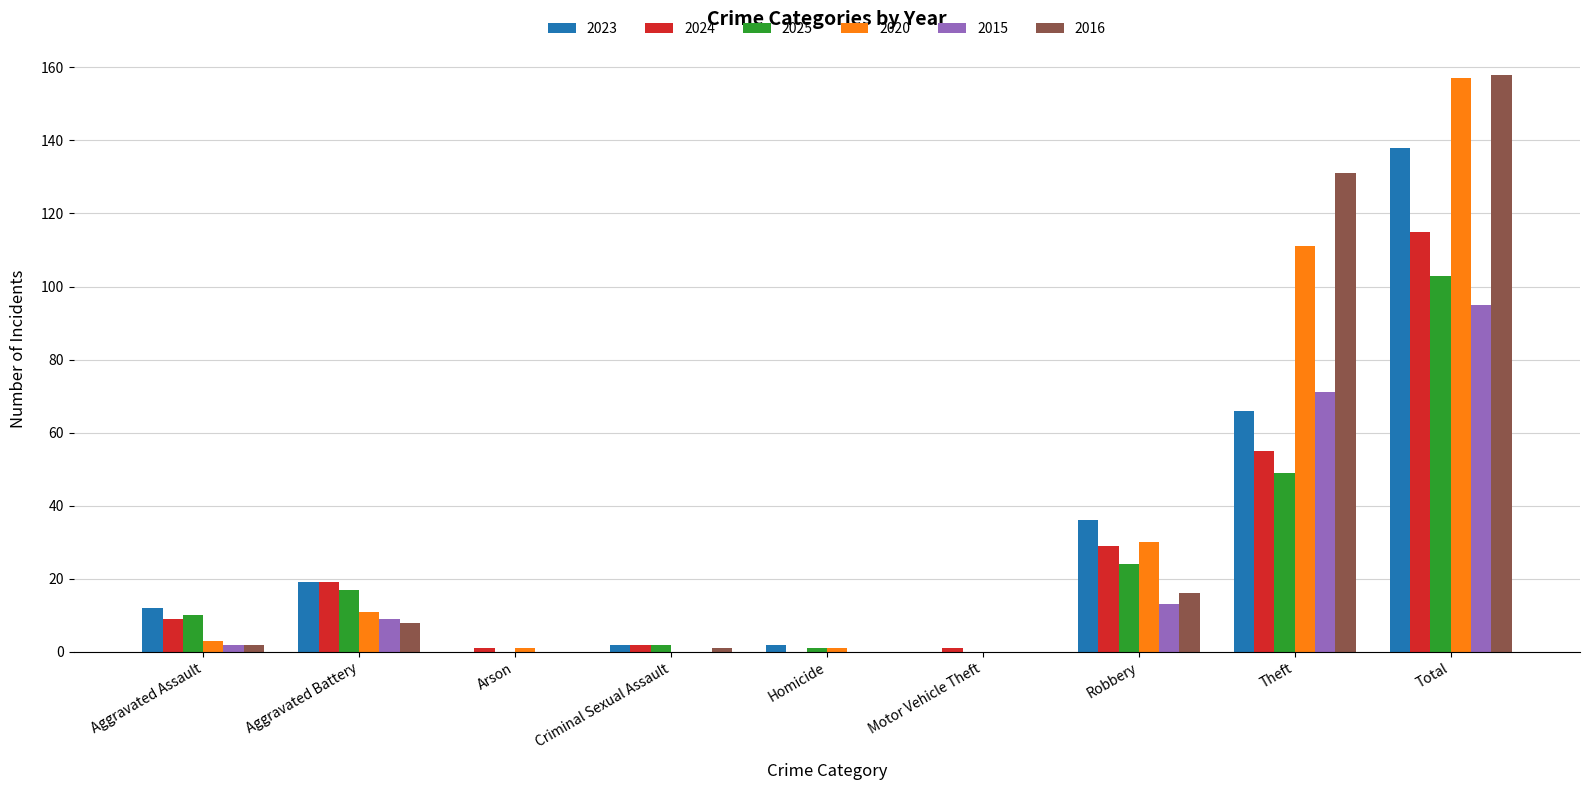

What is the maximum value for 2024?

115